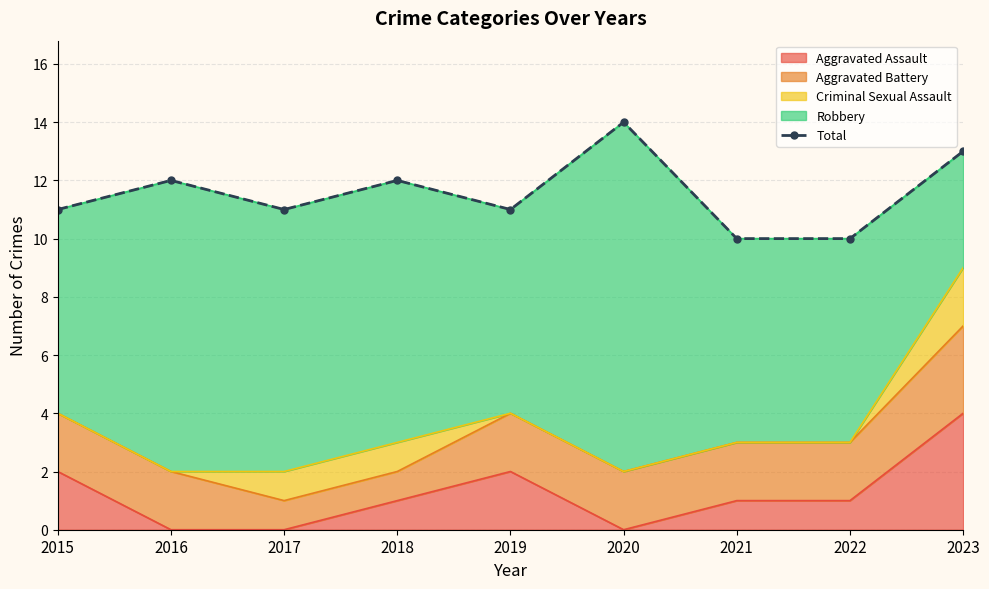

True or false: the data shows 17 at 2016.

False